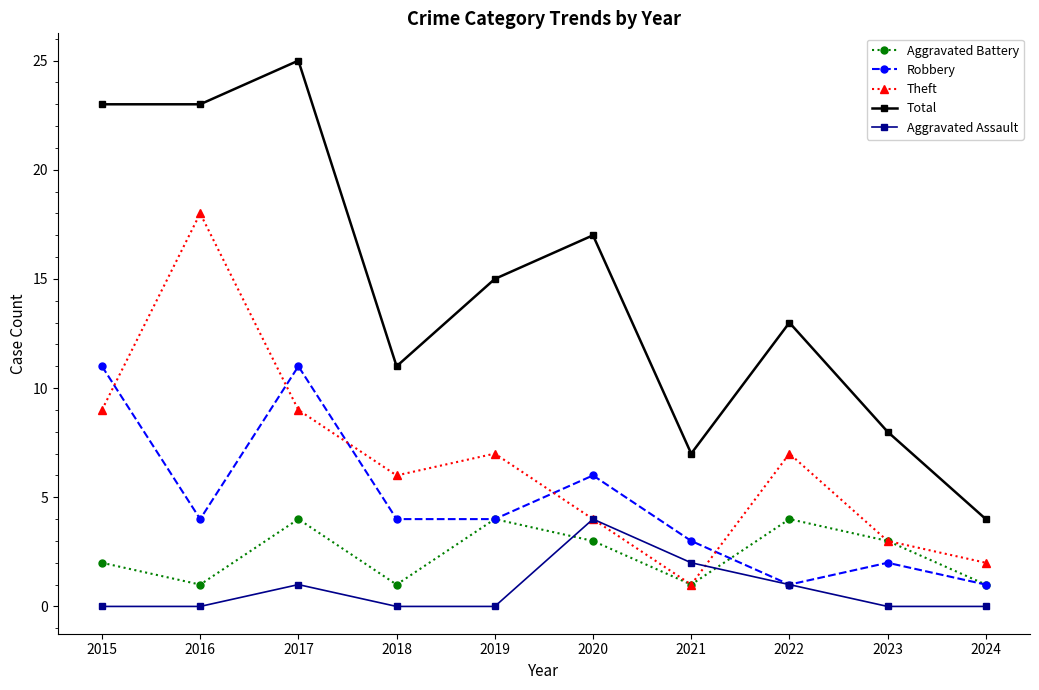

What is the difference between the maximum and minimum values in the Aggravated Assault series?

4